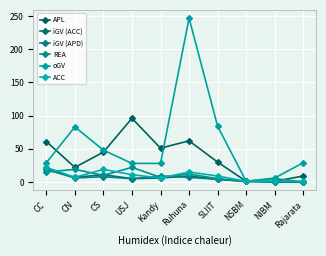

In APL, how many points are higher than both neighbors (excluding endpoints)?

2